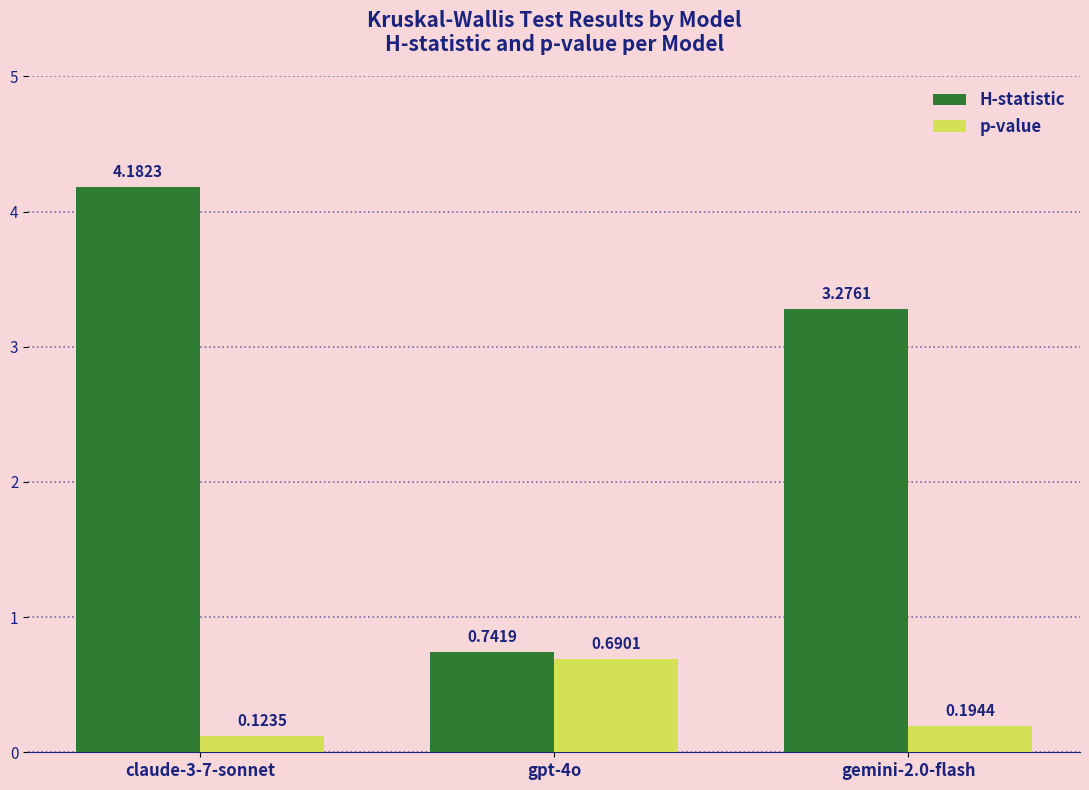

What is the label of the 1st bar from the left?

claude-3-7-sonnet